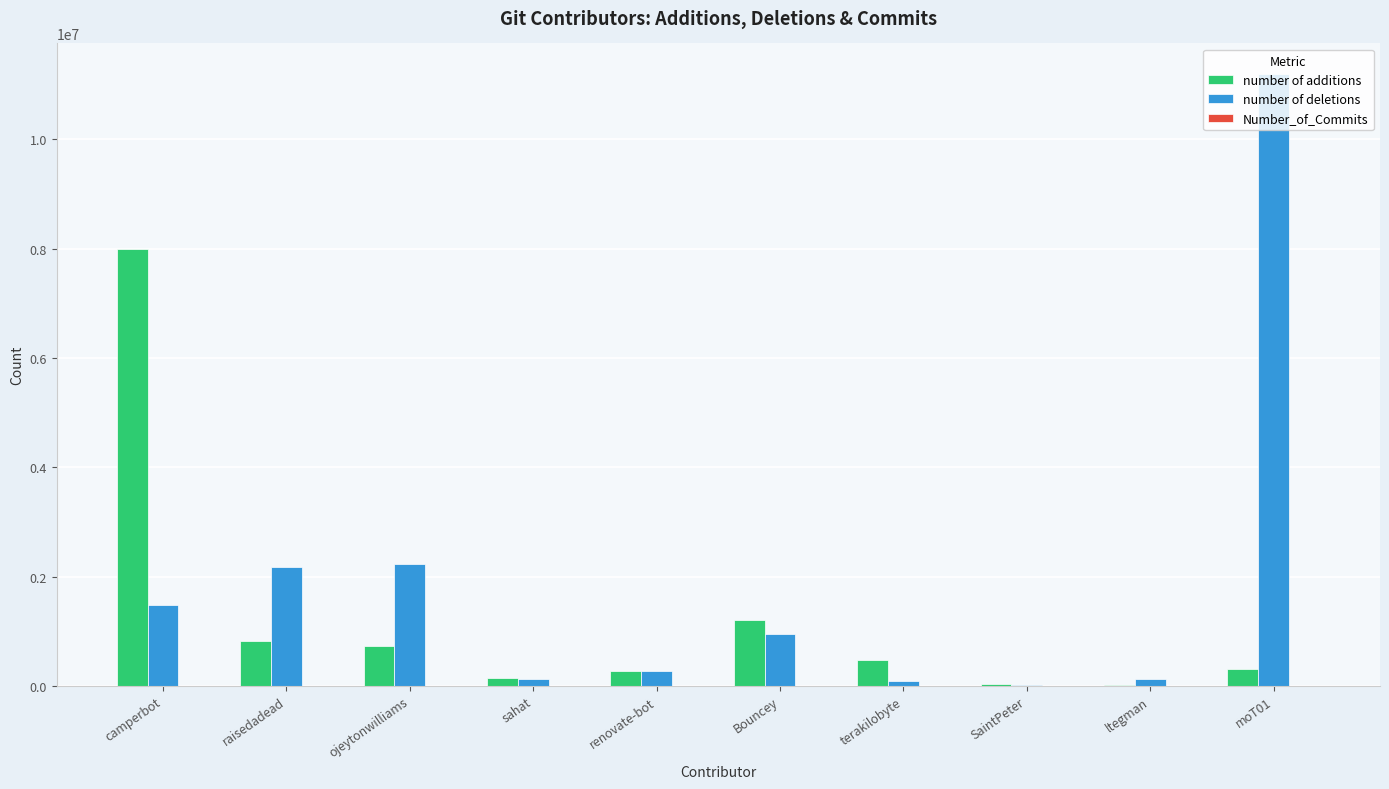

Which series has the largest total across all categories?

number of deletions